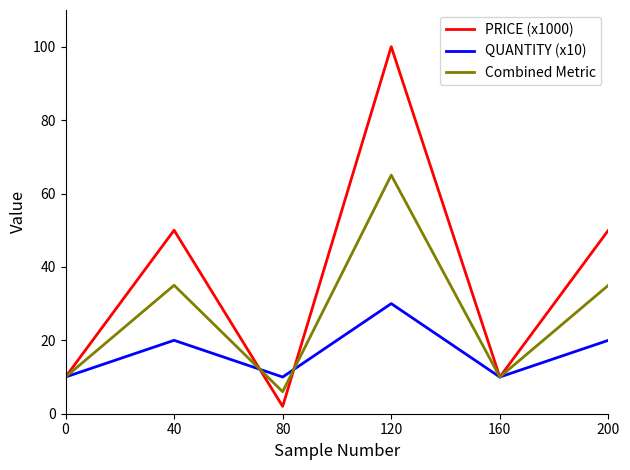

Which series has the largest total across all categories?

PRICE (x1000)